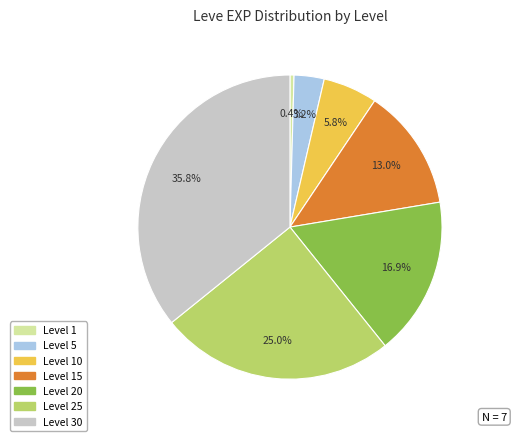

Is there any slice that represents more than half of the pie?

No